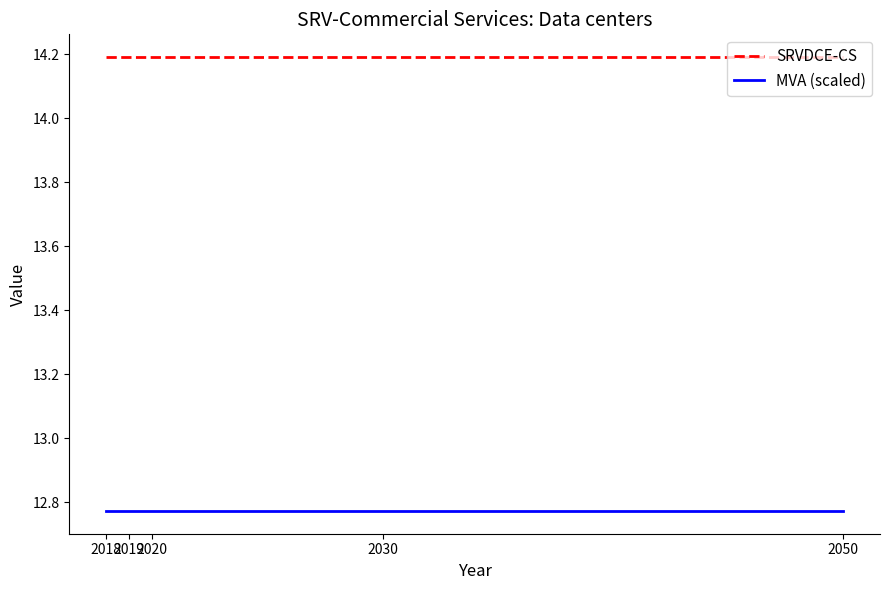

Which series has the largest total across all categories?

SRVDCE-CS